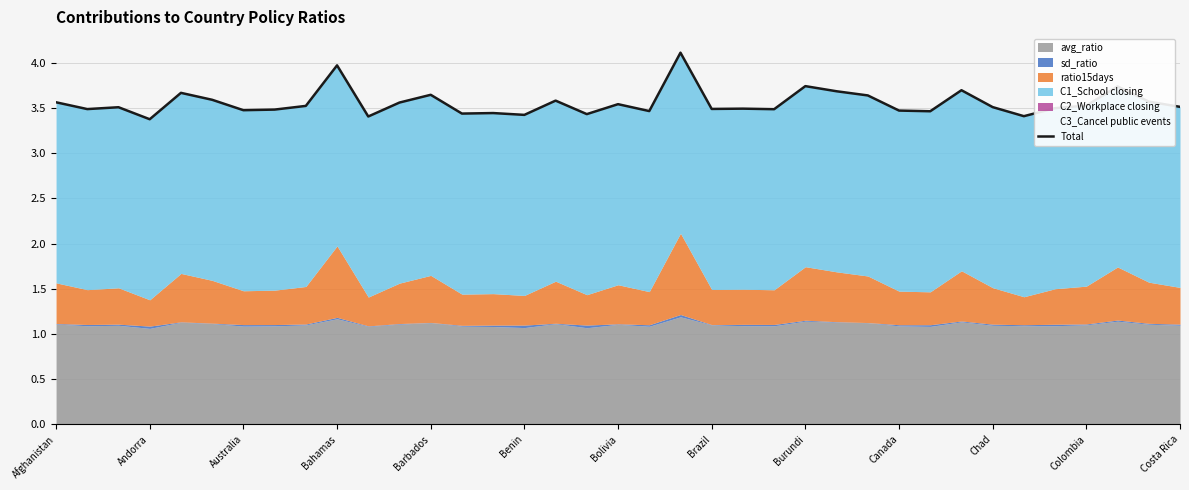

The chart shows a value of 5.0 at Colombia. True or false?

False